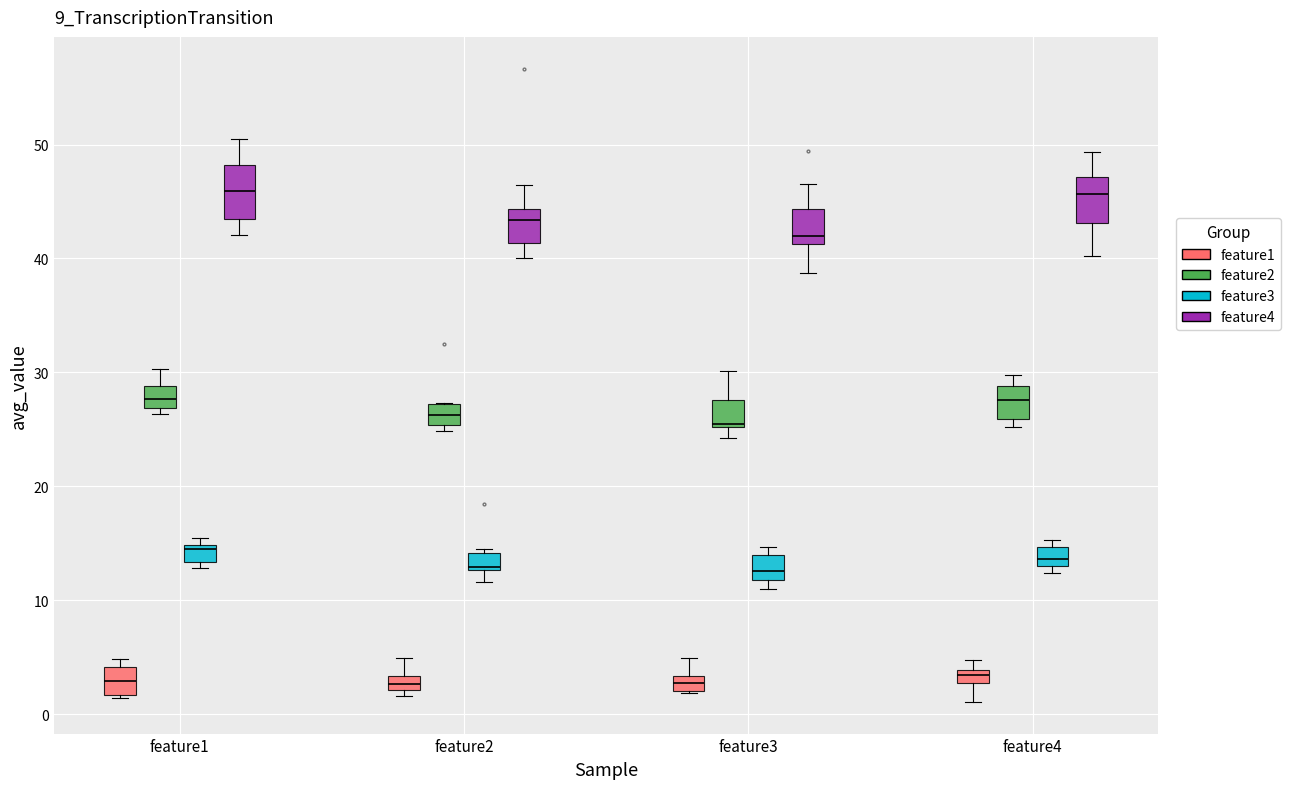

Where is the upper edge of the box for feature4 (feature2) on the y-axis? The values are not printed on the chart, so give them approximately, as read against the axis.

29